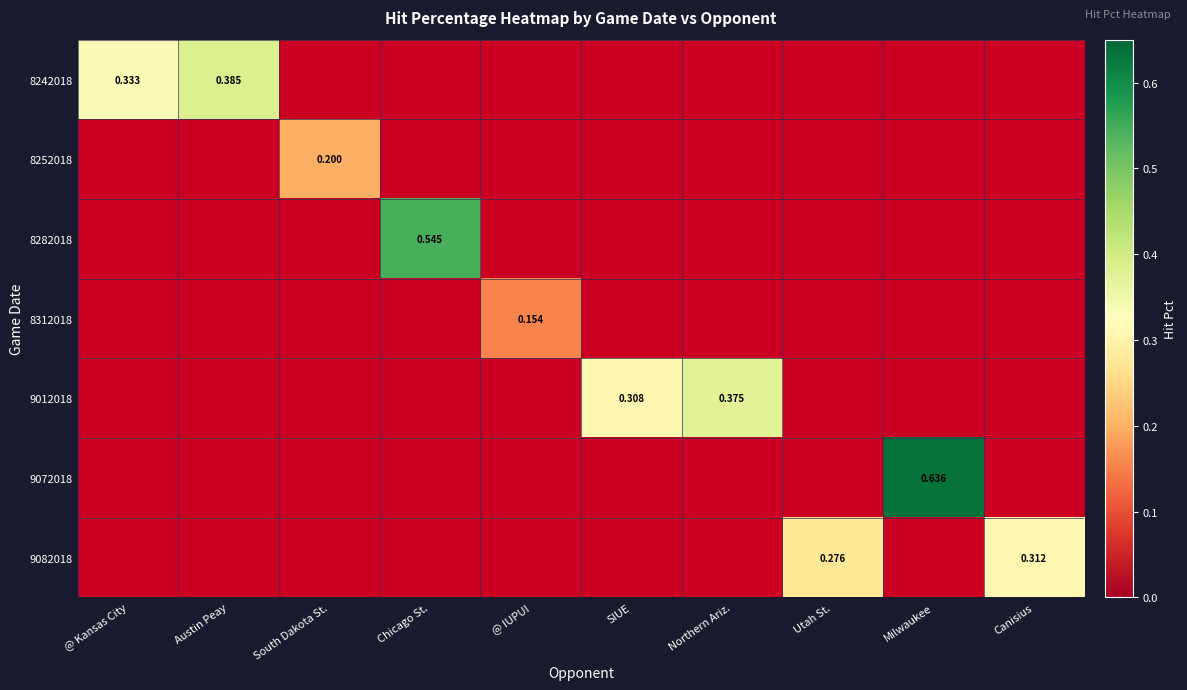

At how many categories does at least one series exceed 0?

10